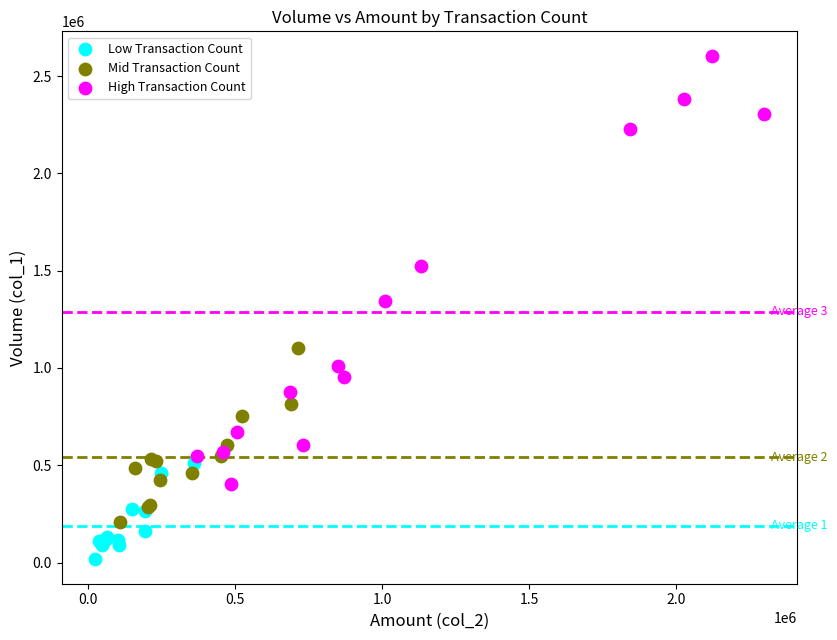

Which series reaches the maximum Y coordinate?

High Transaction Count